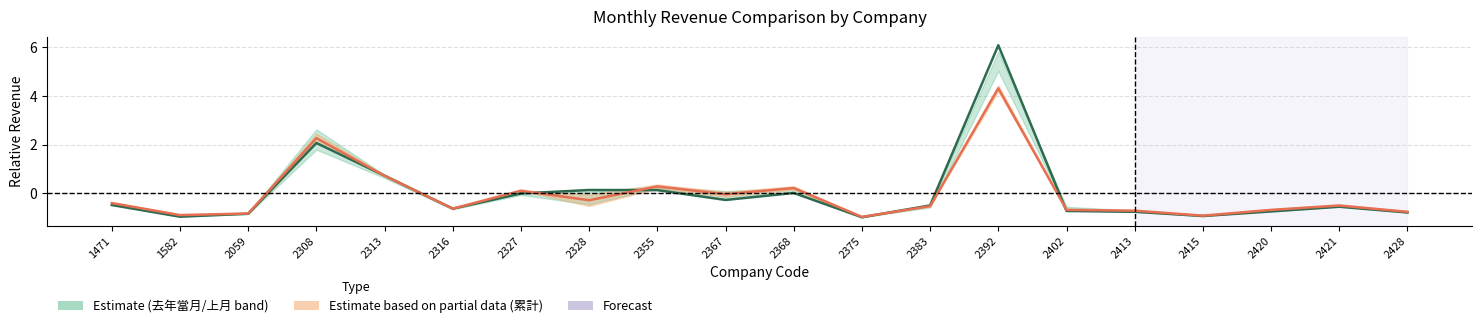

How many data points does each series have?

20